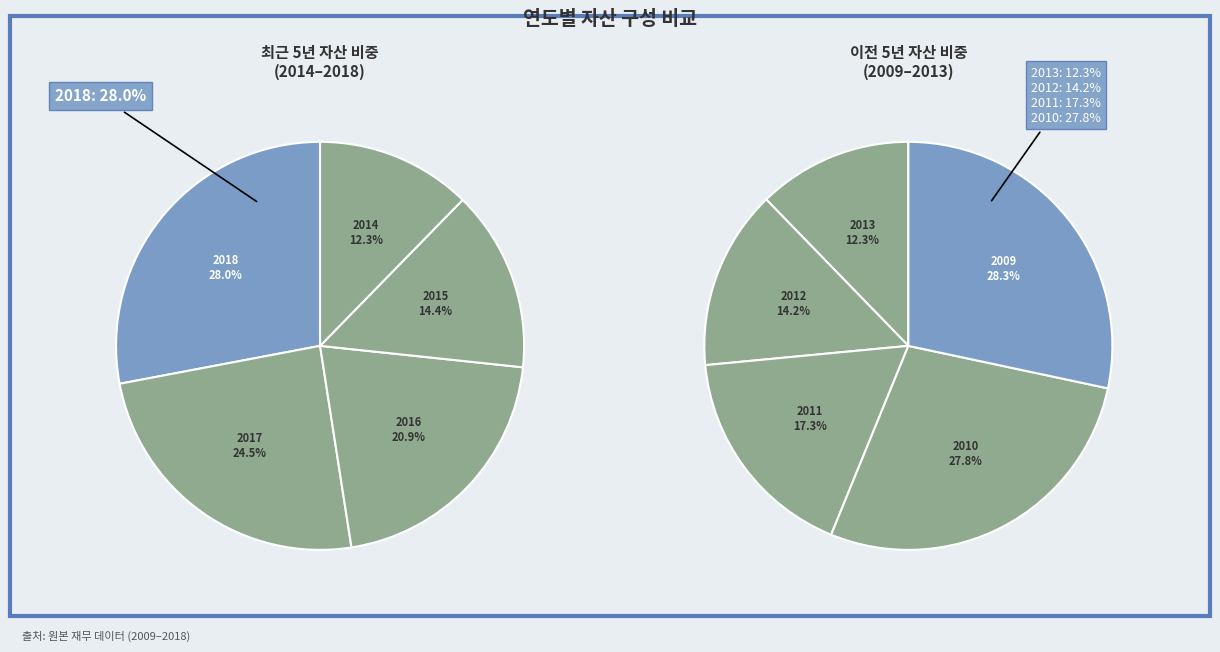

Does 2018 account for over 50% of the chart?

No